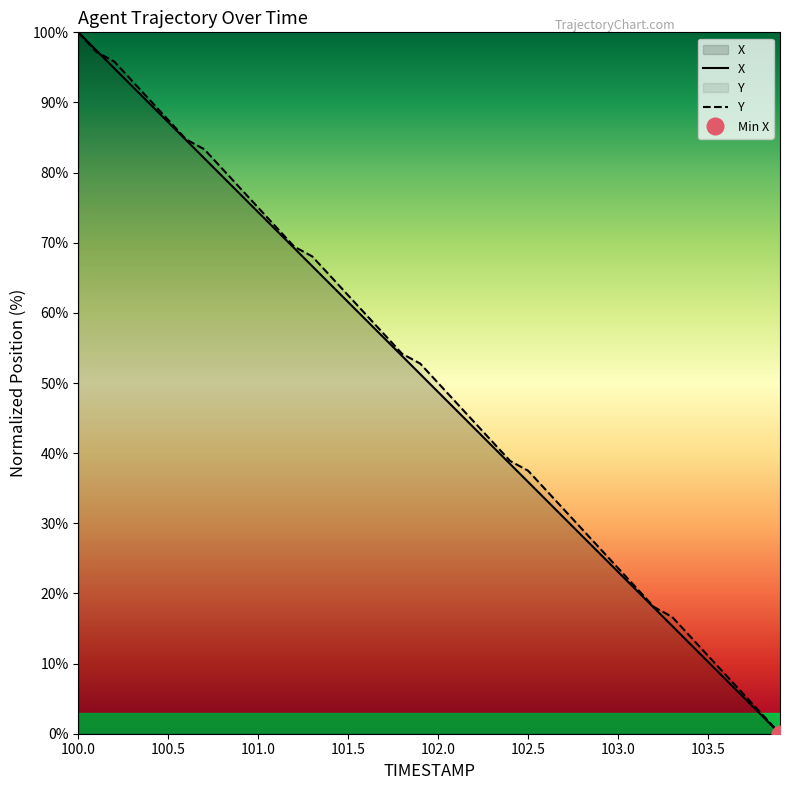

List the series in order of their peak value, highest first.

X, Y